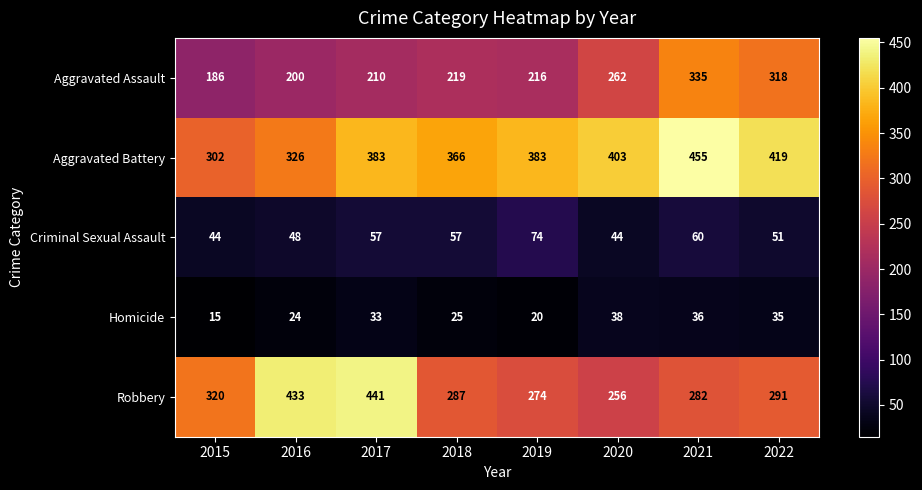

What is the difference between the Robbery values at 2022 and 2016?

142